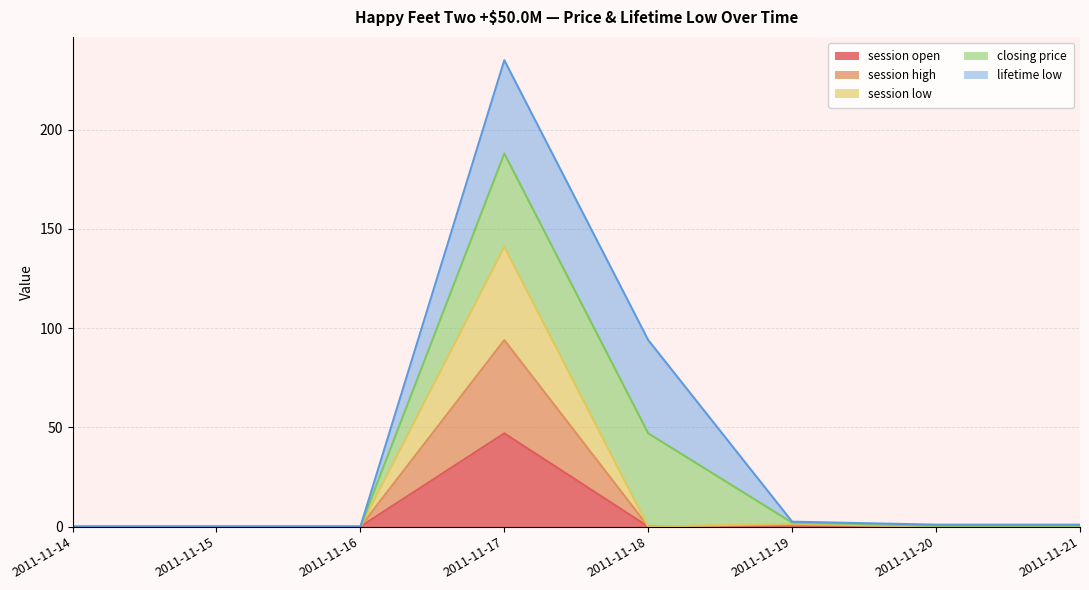

Where is session low nearest to the value 70?

2011-11-19